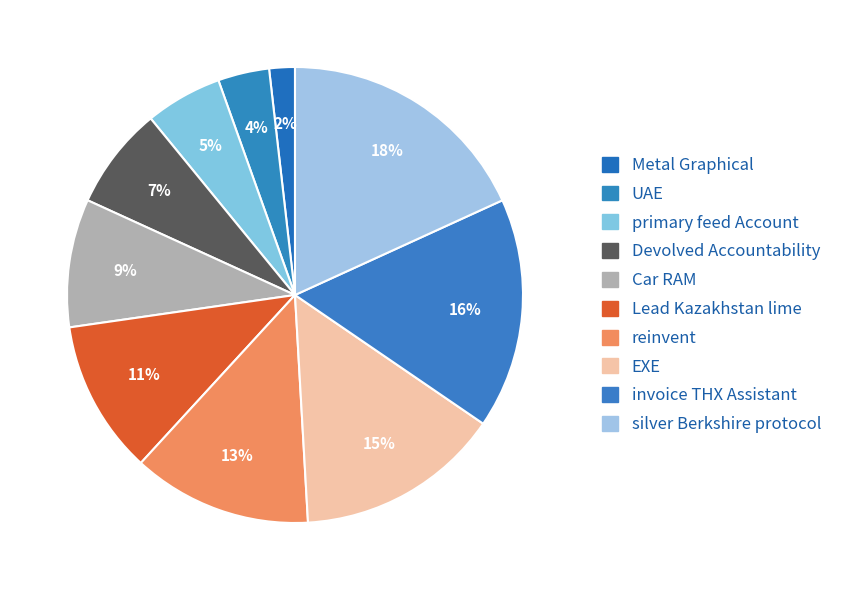

True or false: primary feed Account accounts for 5% of the total.

True